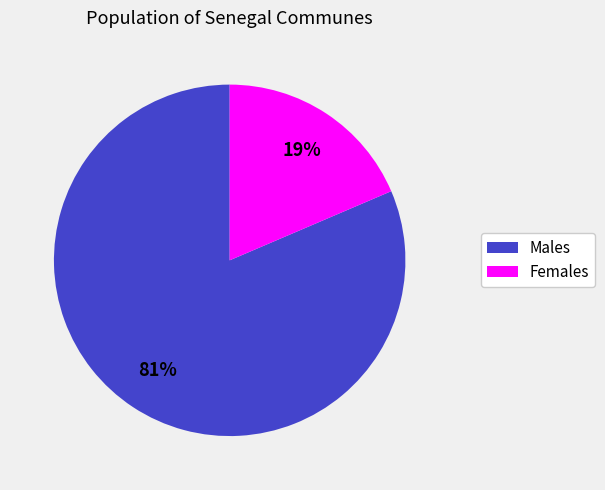

Does any single category account for the majority?

Yes